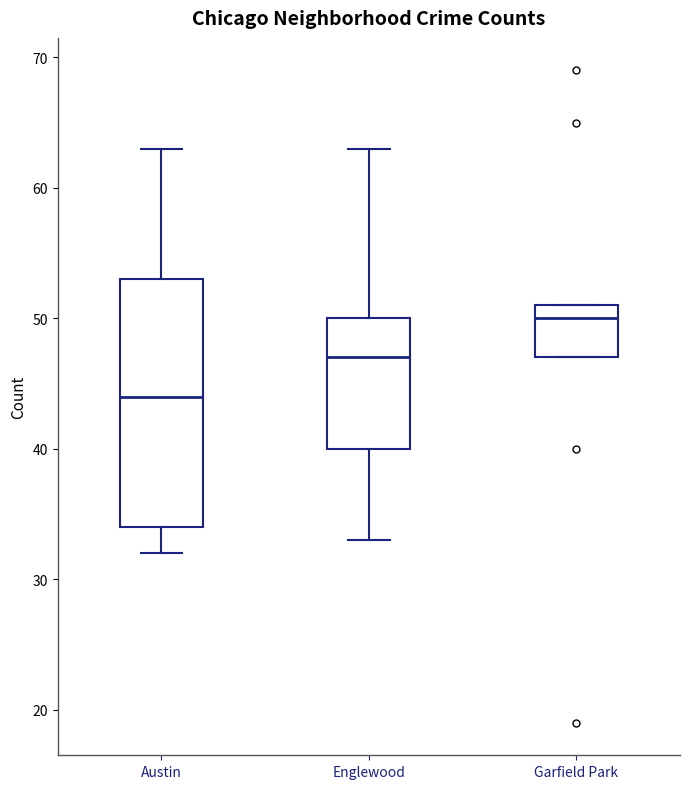

Reading left to right, read every box against the y-axis: the position of its median line, the range the box covers, and the ends of its whiskers. The values are not printed on the chart, so give them approximately, as read against the axis.

Austin: median 44, box 34 to 53, whiskers 32 to 63
Englewood: median 47, box 40 to 50, whiskers 33 to 63
Garfield Park: median 50, box 47 to 51, whiskers 47 to 51